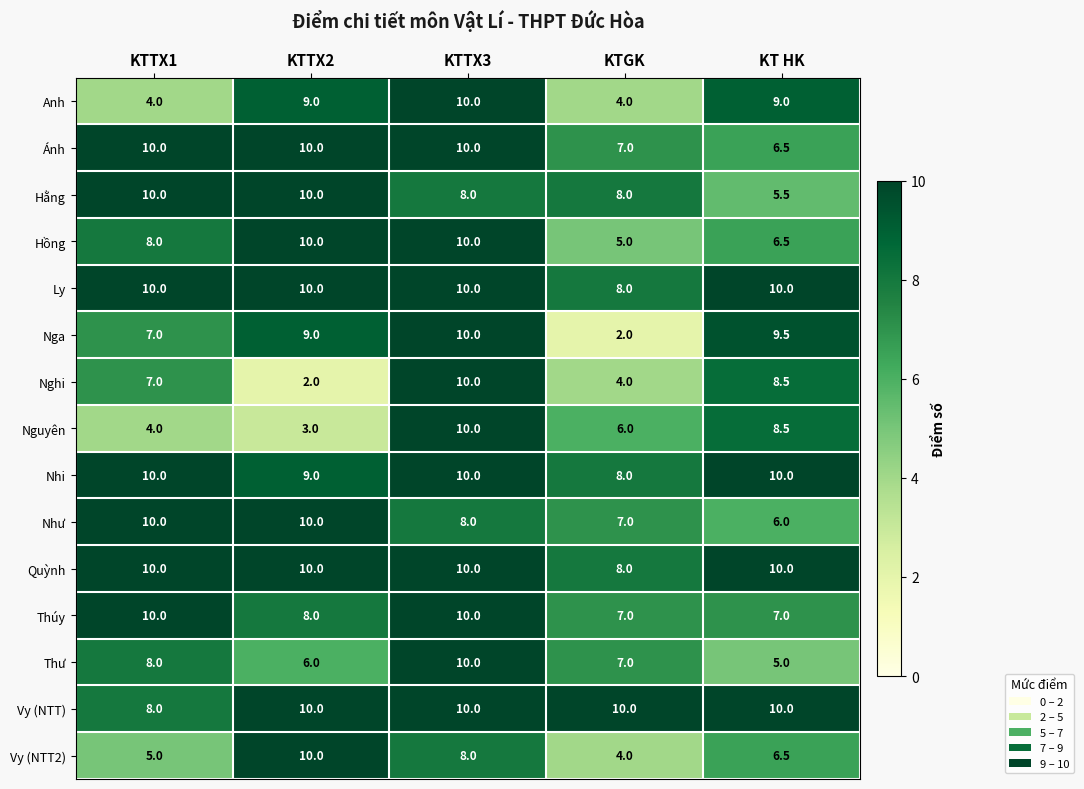

List the labels in order of Thư value, largest first.

KTTX3, KTTX1, KTGK, KTTX2, KT HK